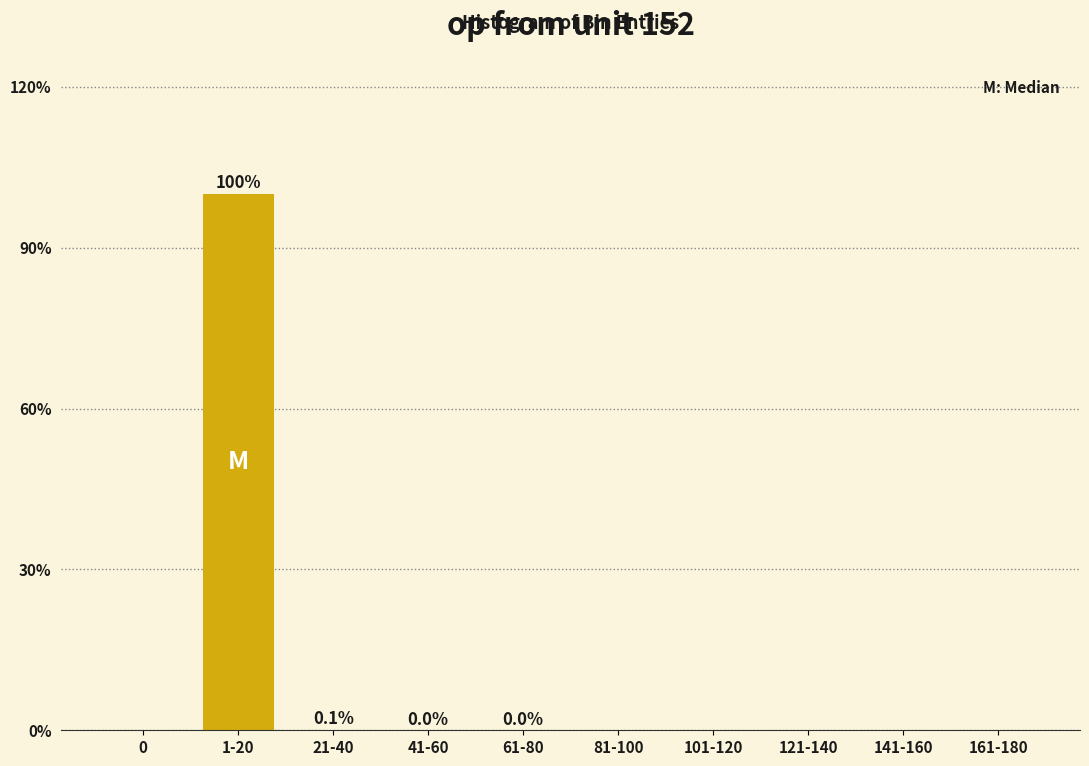

What is the sum of all values?

100.0